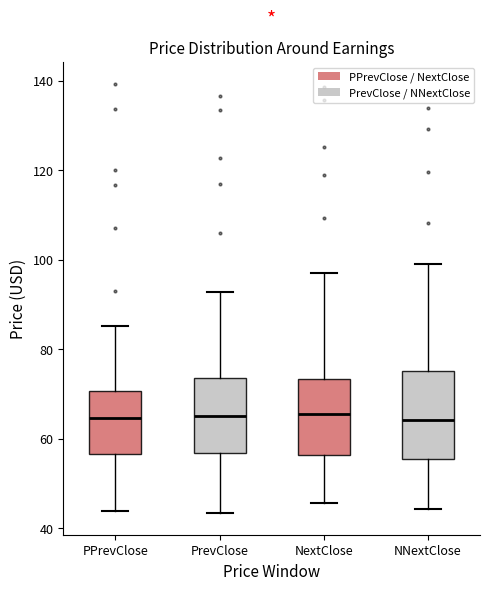

Reading left to right, transcribe this box plot: for each box, give where its median line is, the range the box spans, and where its two whiskers end, as read against the y-axis. The values are not printed on the chart, so give them approximately, as read against the axis.

PPrevClose: median 64, box 56 to 70, whiskers 44 to 86
PrevClose: median 66, box 56 to 74, whiskers 44 to 92
NextClose: median 66, box 56 to 74, whiskers 46 to 98
NNextClose: median 64, box 56 to 76, whiskers 44 to 98